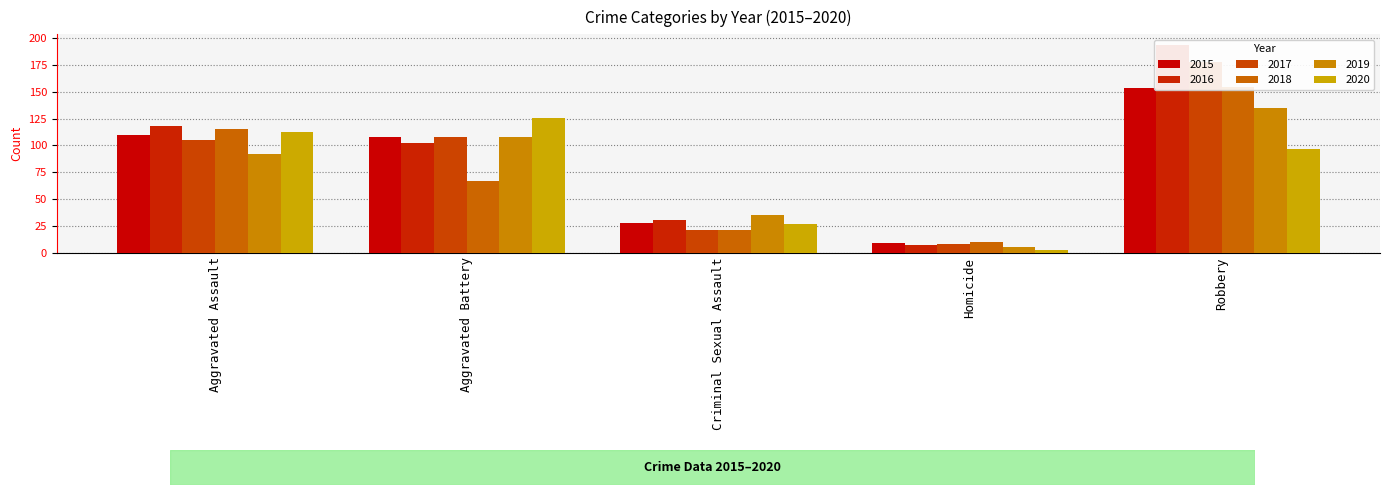

What is the value of the 2018 bar at the 1st from the left?

115